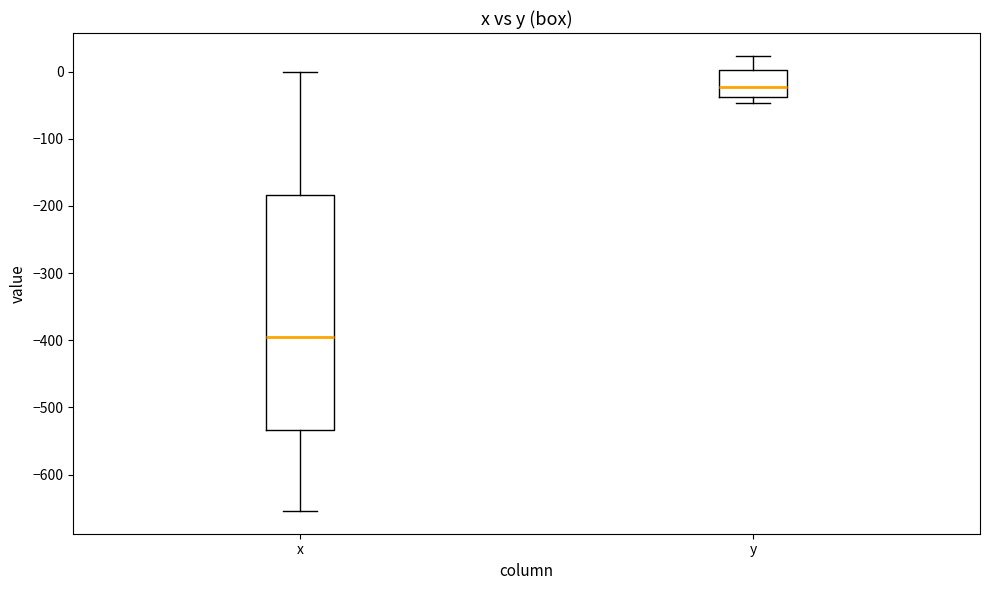

Which box is the tallest, from its lower edge to its upper edge?

x